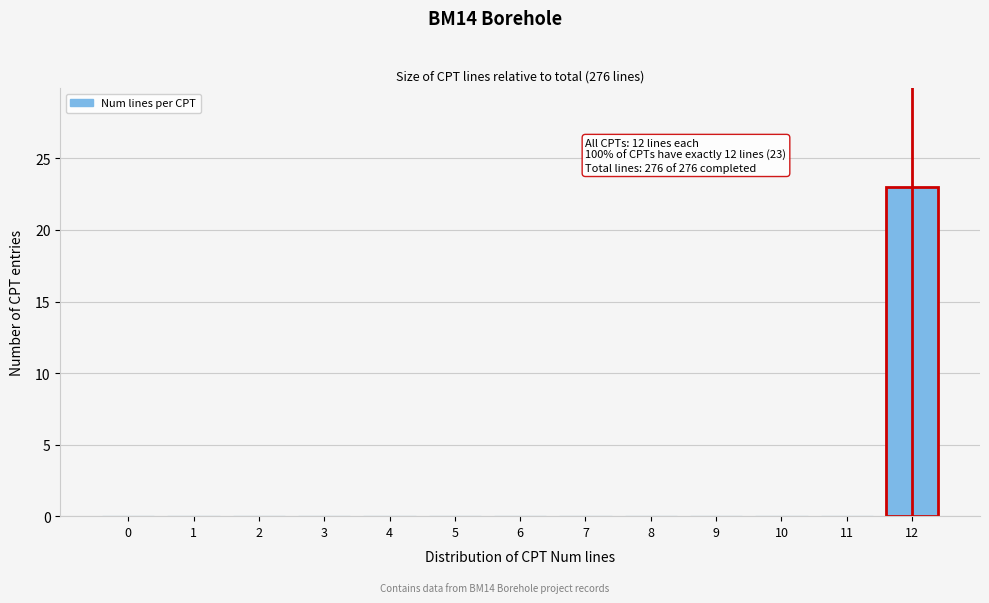

Reading left to right, list all the values displayed in this chart.

0=0	1=0	2=0	3=0	4=0	5=0	6=0	7=0	8=0	9=0	10=0	11=0	12=23